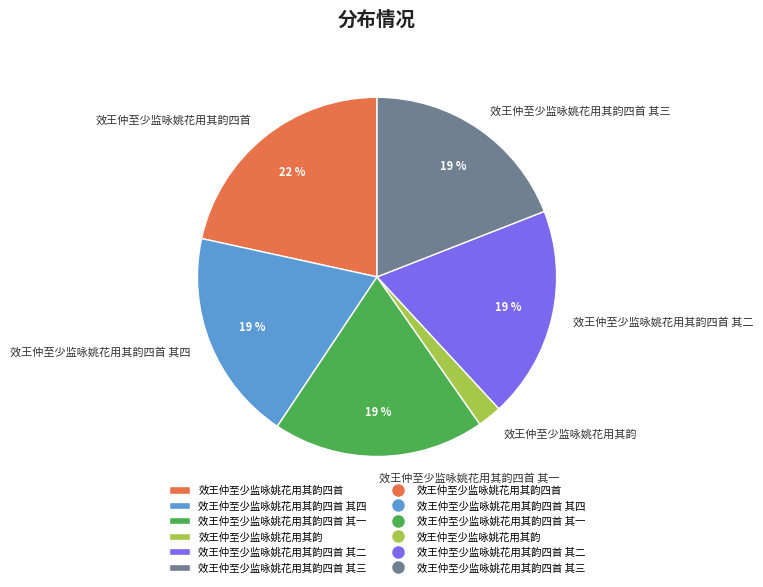

Is it true that 效王仲至少监咏姚花用其韵四首 其三 is 19% of the pie?

True